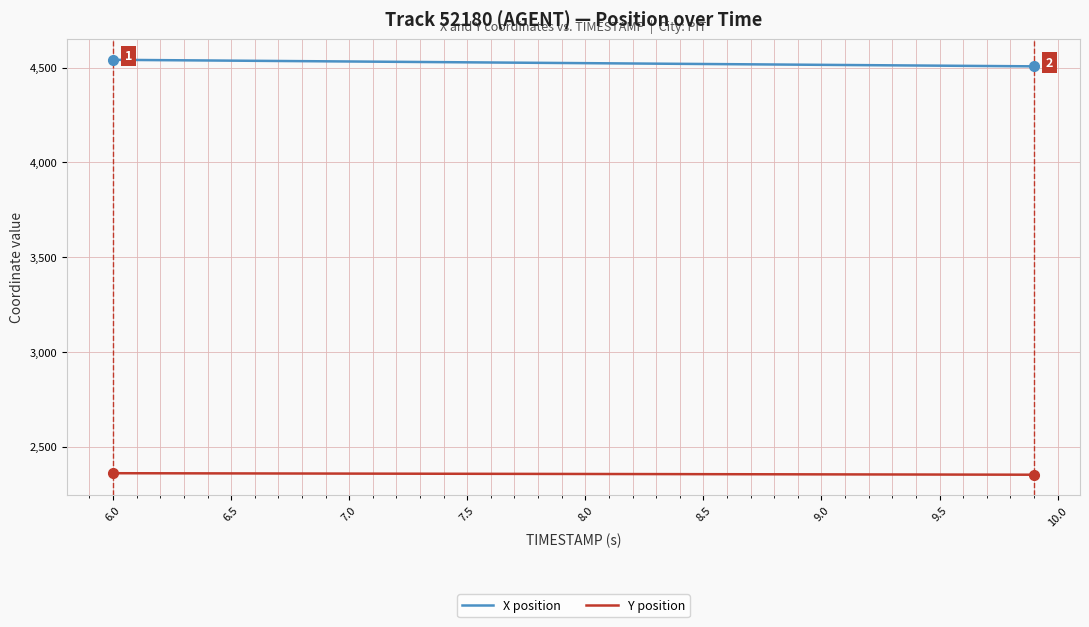

Which series has the widest spread of values?

X position